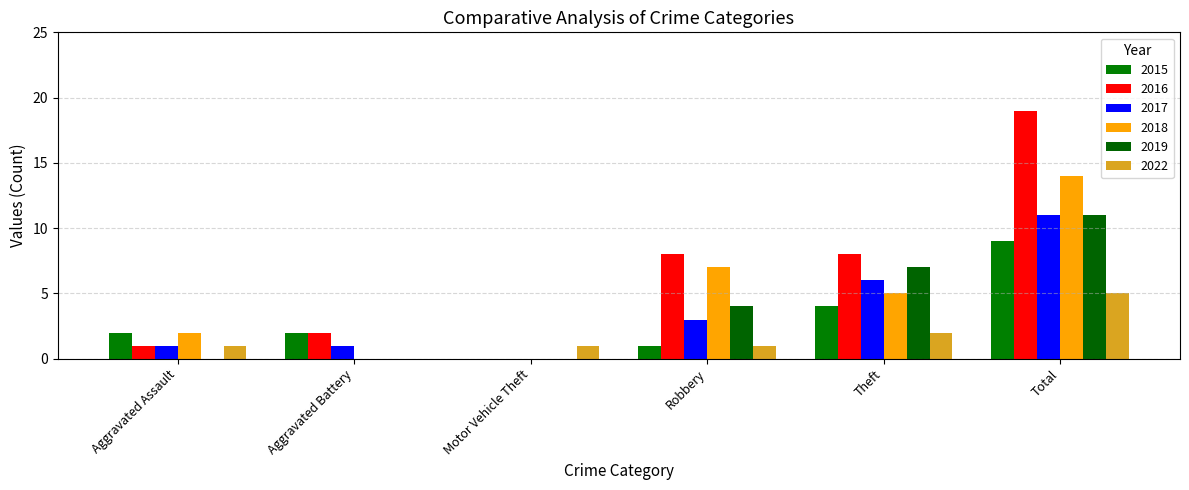

The 2022 series shows -2 at Aggravated Battery. True or false?

False